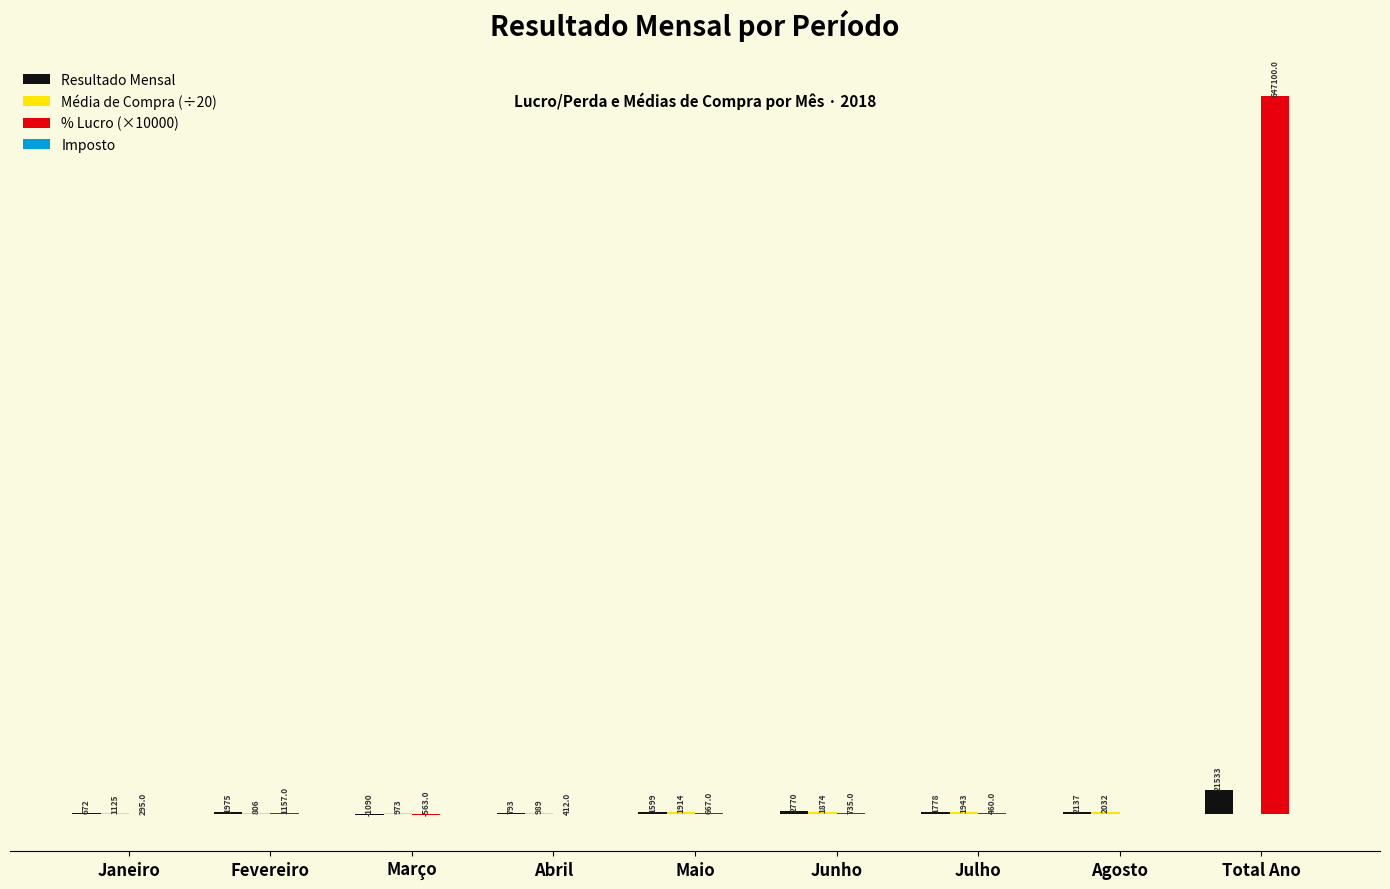

Where does the Resultado Mensal series first go above 1777?

Fevereiro